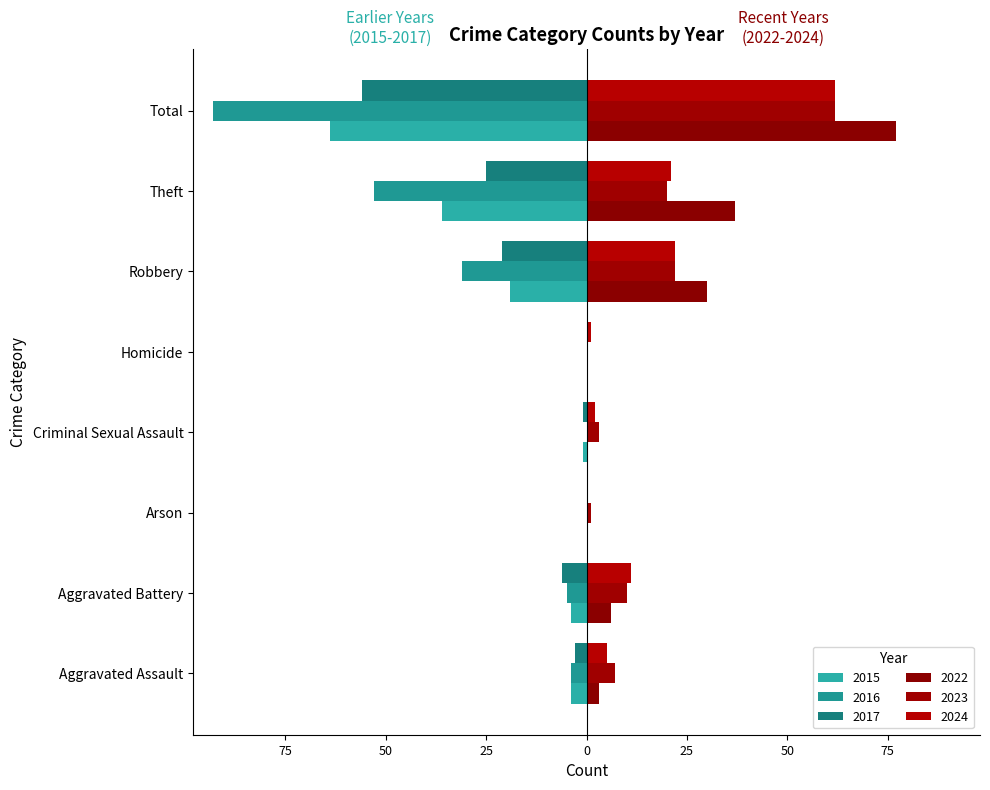

Which series has the largest range (max minus min)?

2016